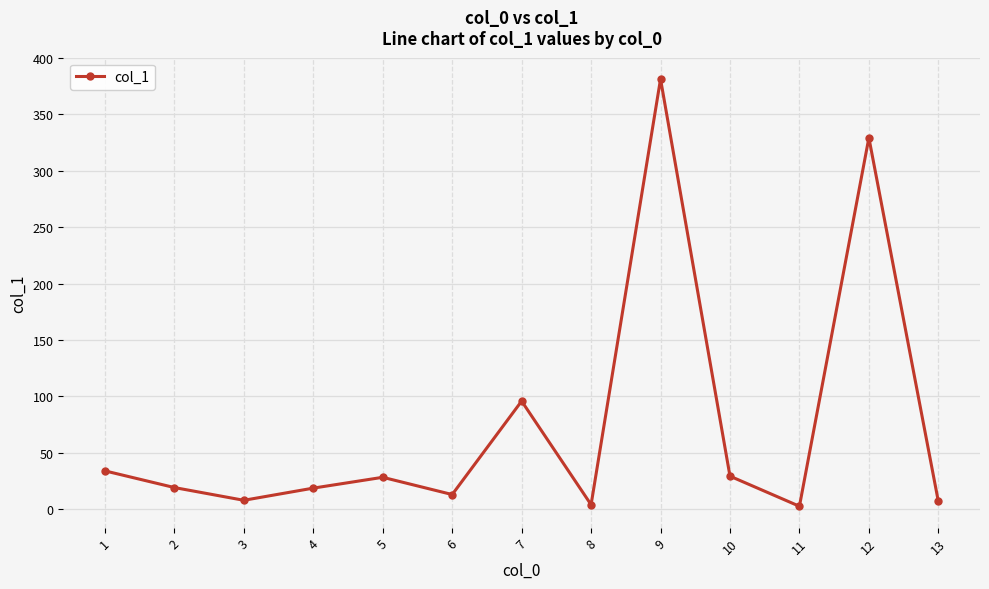

How many values are below 19?

6